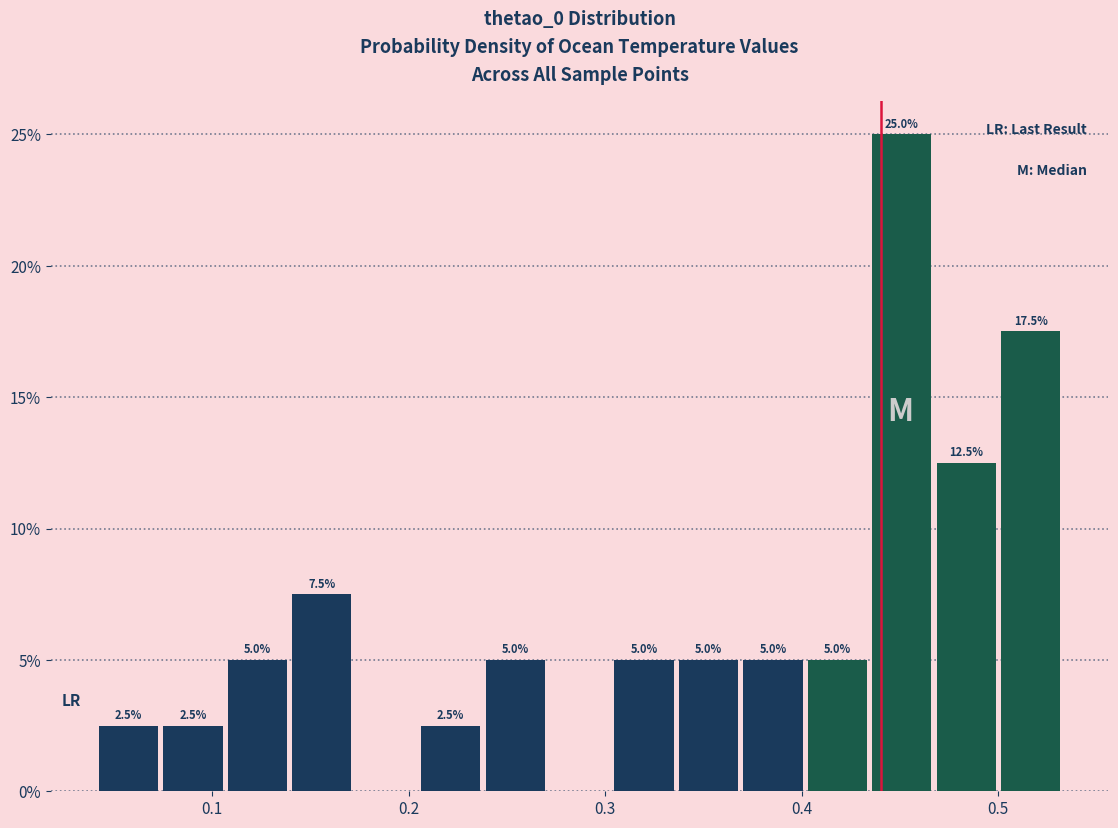

Around what value on the x-axis is the tallest bar? Give the approximate position of its centre, as read against the axis.

0.45